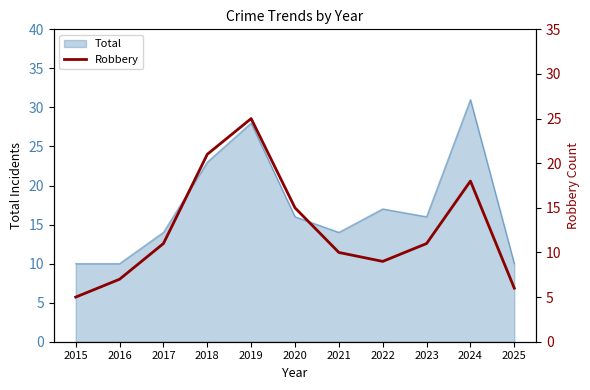

Which label corresponds to the smallest value in the chart?

2015